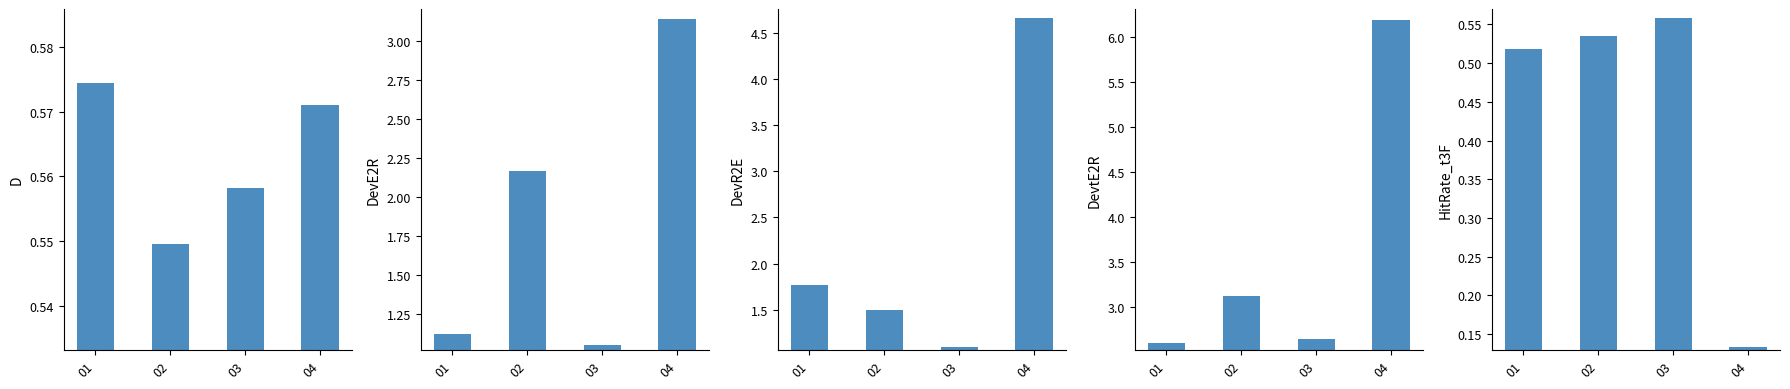

Count the number of categories in the chart.

4